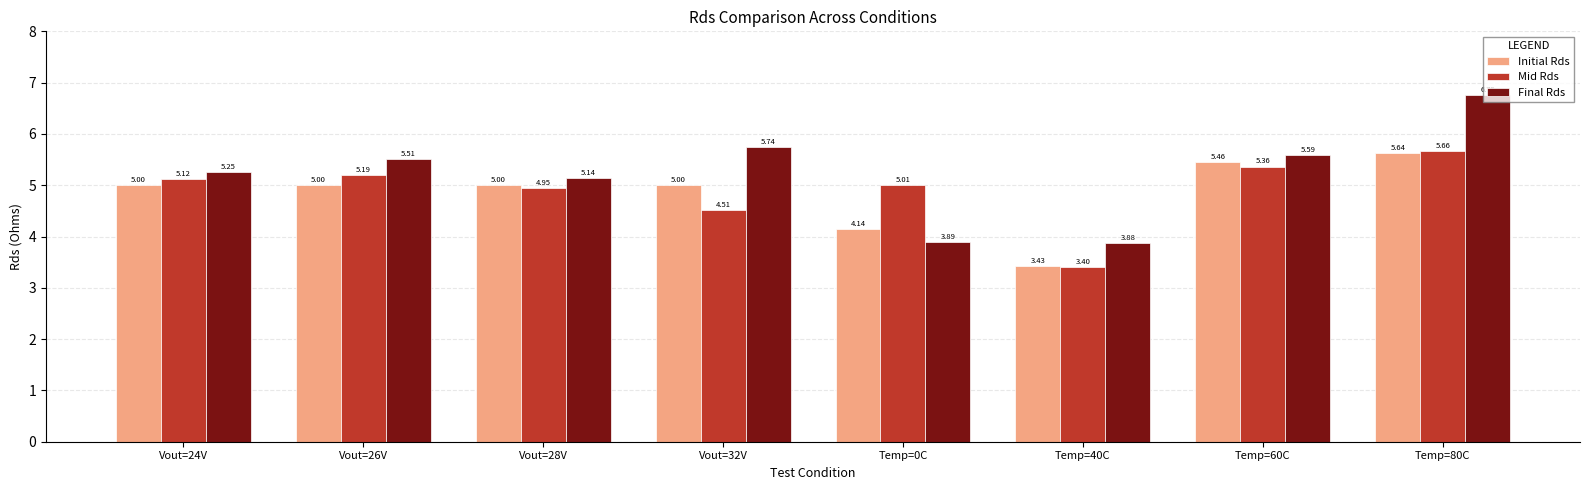

What is the sum of all Mid Rds values?

39.2